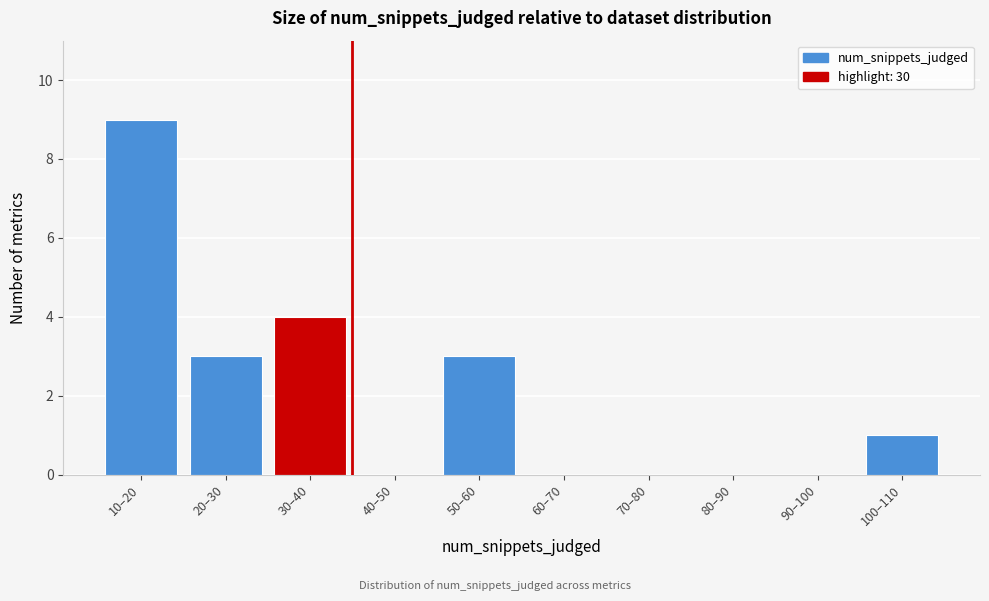

Reading left to right, list all the values displayed in this chart.

10–20=9	20–30=3	30–40=4	40–50=0	50–60=3	60–70=0	70–80=0	80–90=0	90–100=0	100–110=1